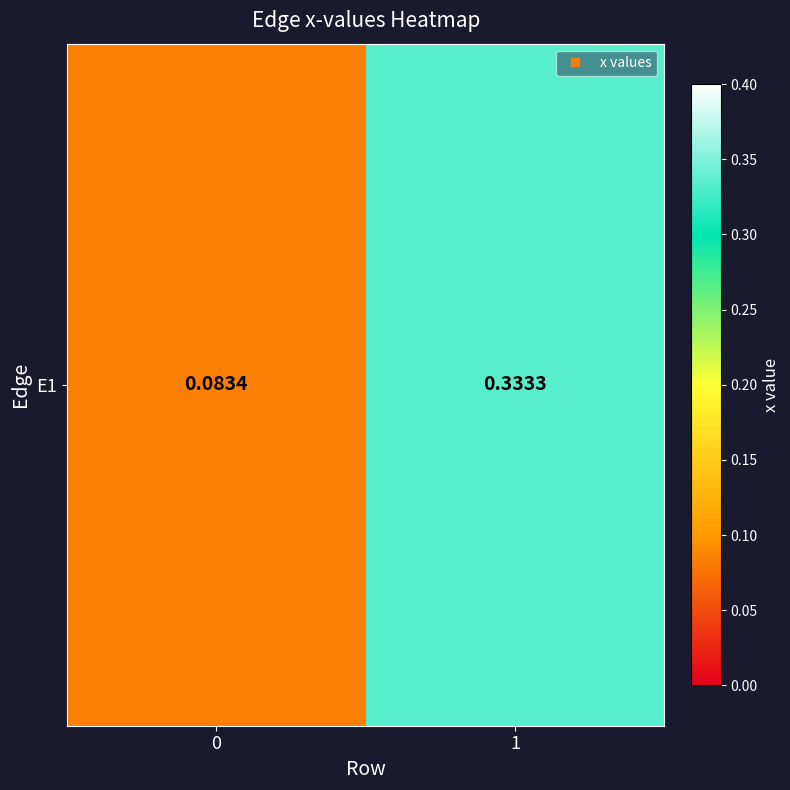

Between 1 and 0, which is larger?

1